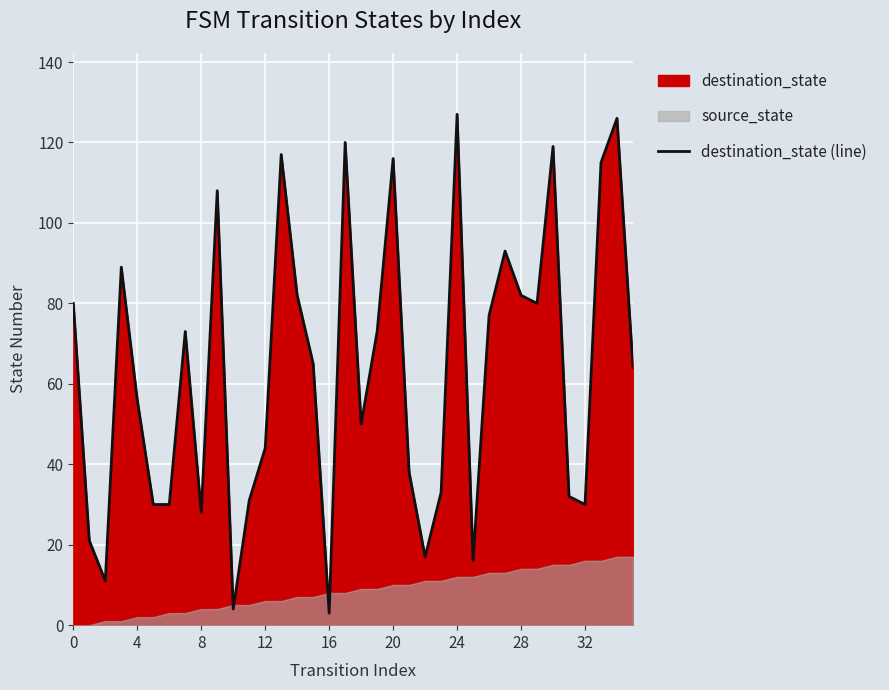

What is the minimum value shown in the chart?

3